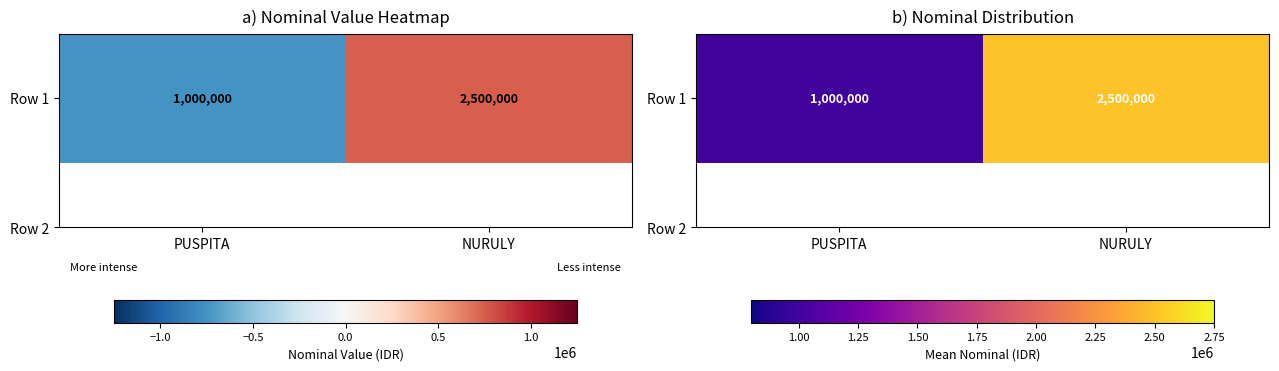

Which has a higher value, NURULY or PUSPITA?

NURULY